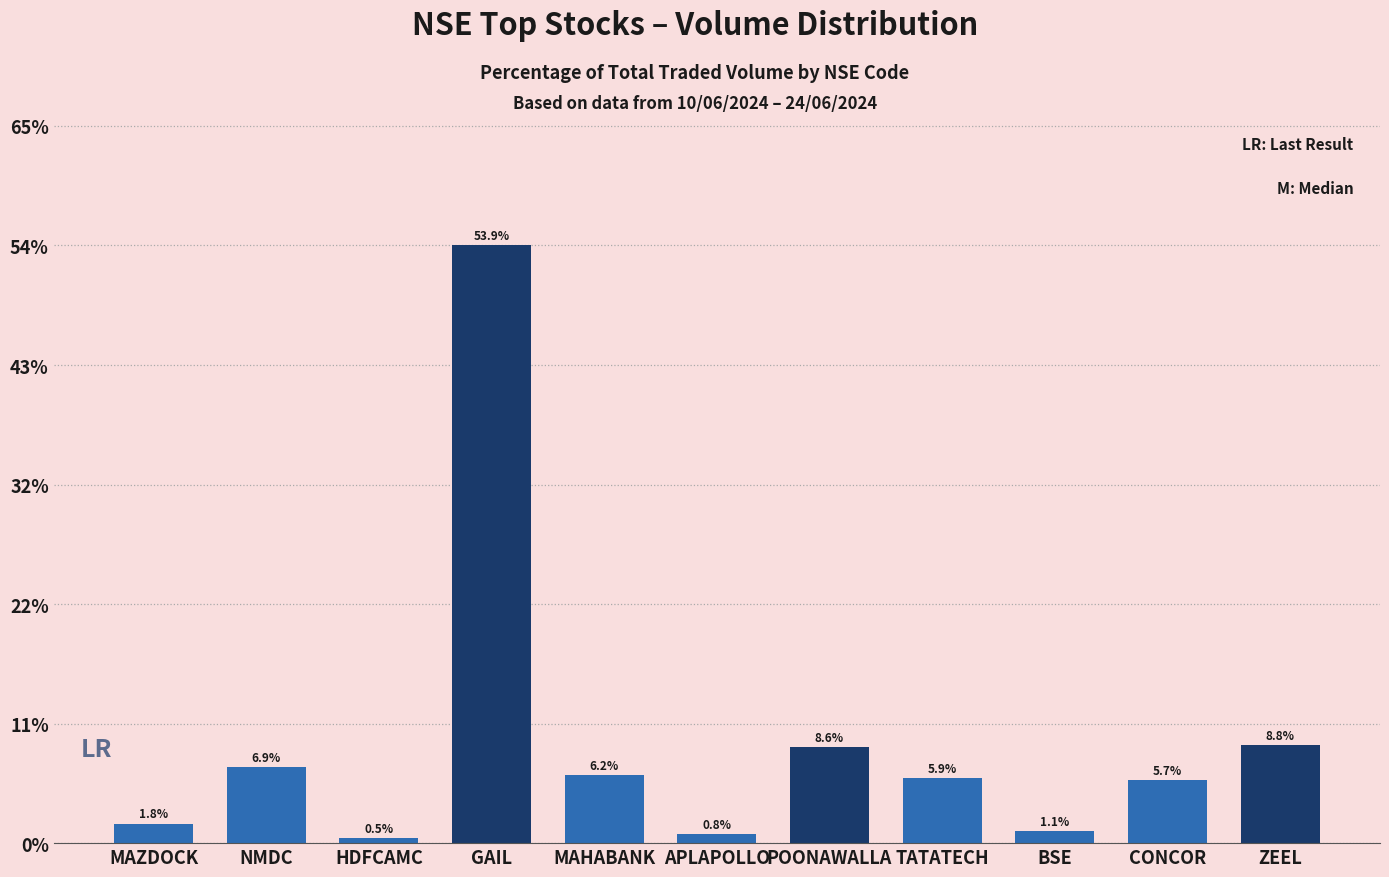

What is the value of the 8th bar from the left?

4168174